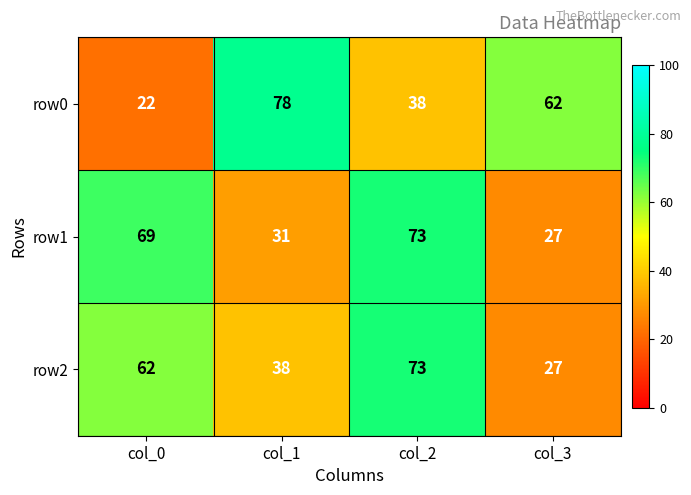

What is the difference between the maximum and minimum values in the row1 series?

46